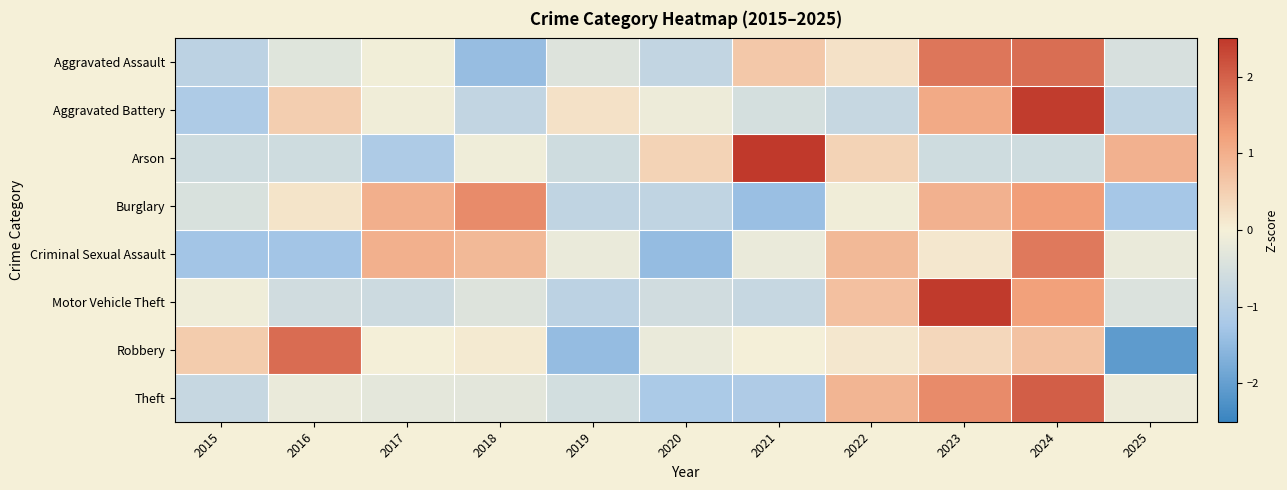

What is the greatest value displayed?

2.5